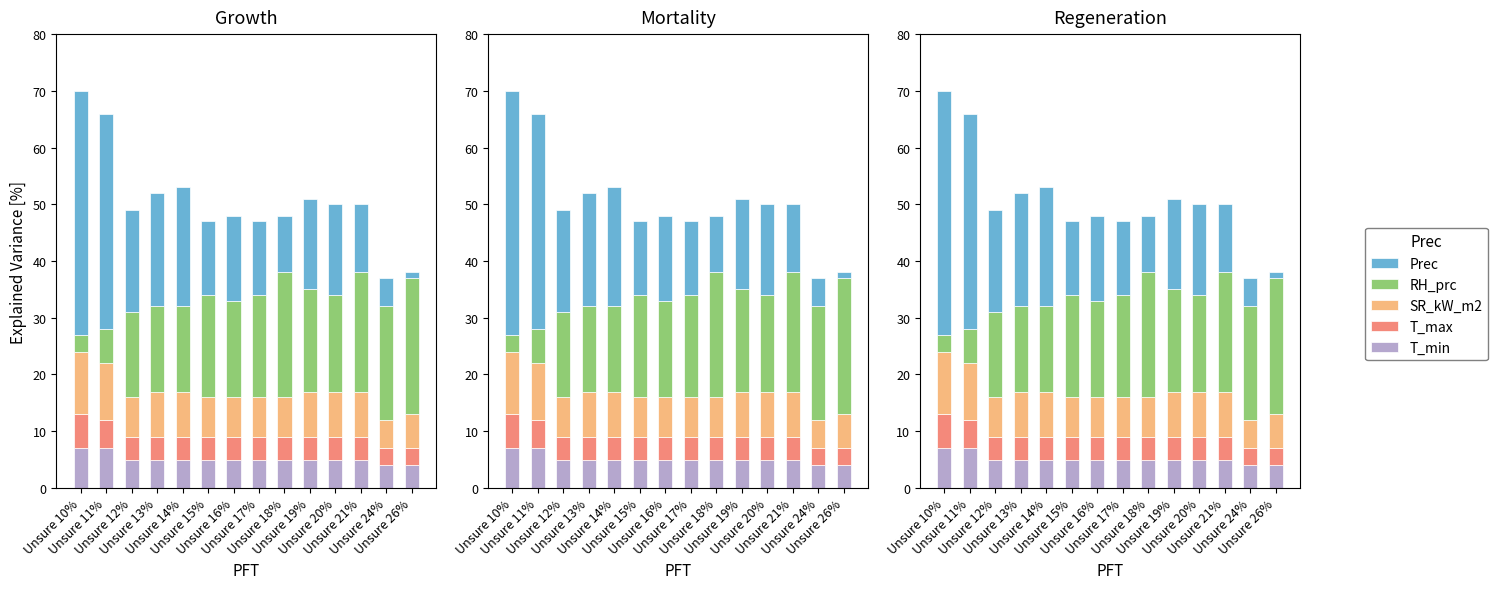

At how many categories does at least one series exceed 6?

14